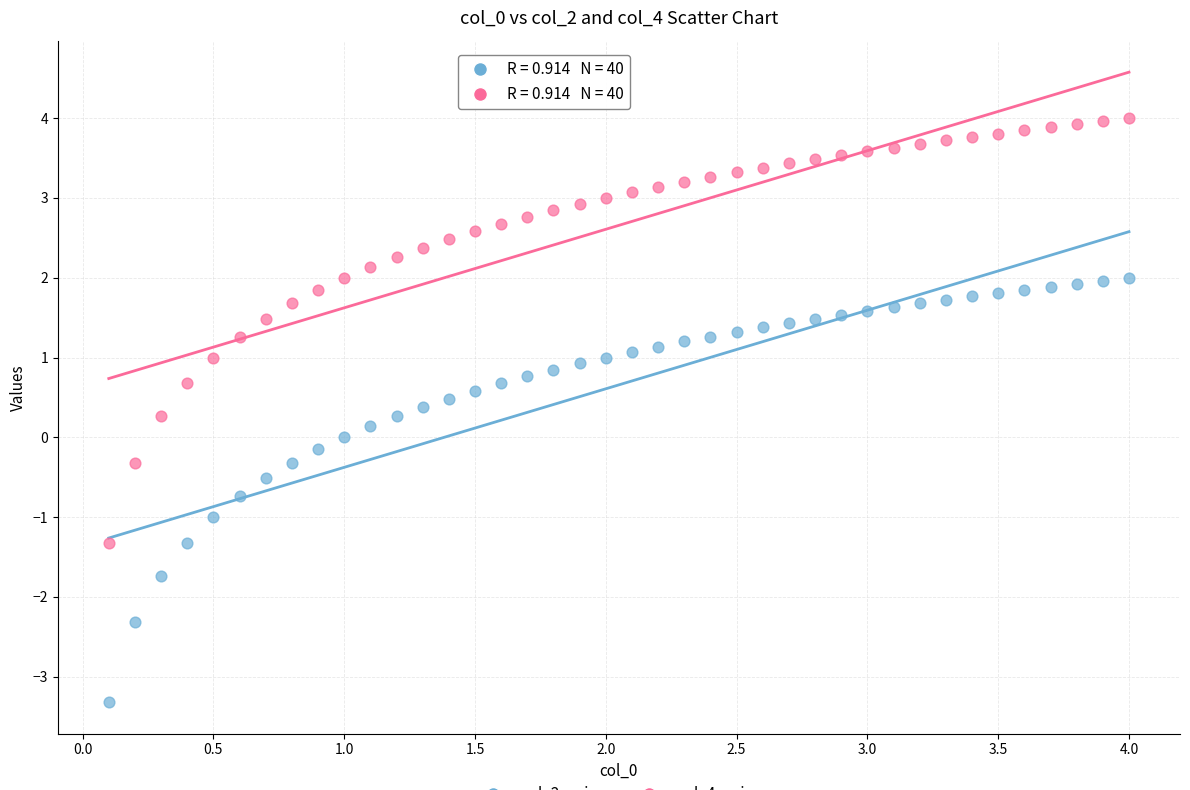

Across all data points, what is the range of Y values (max minus min)?

7.3